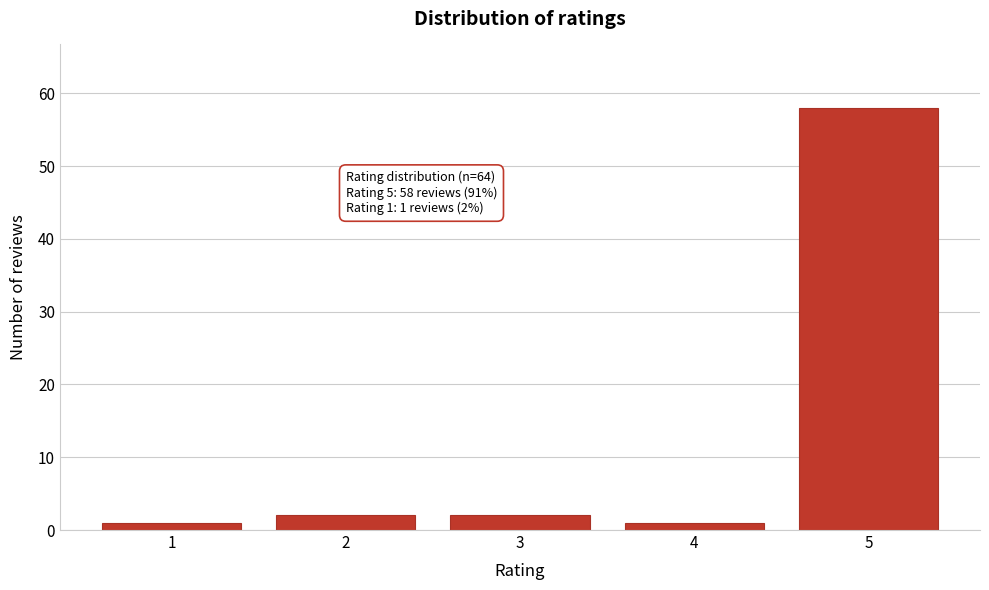

Reading right to left, list all the values displayed in this chart.

5=58	4=1	3=2	2=2	1=1